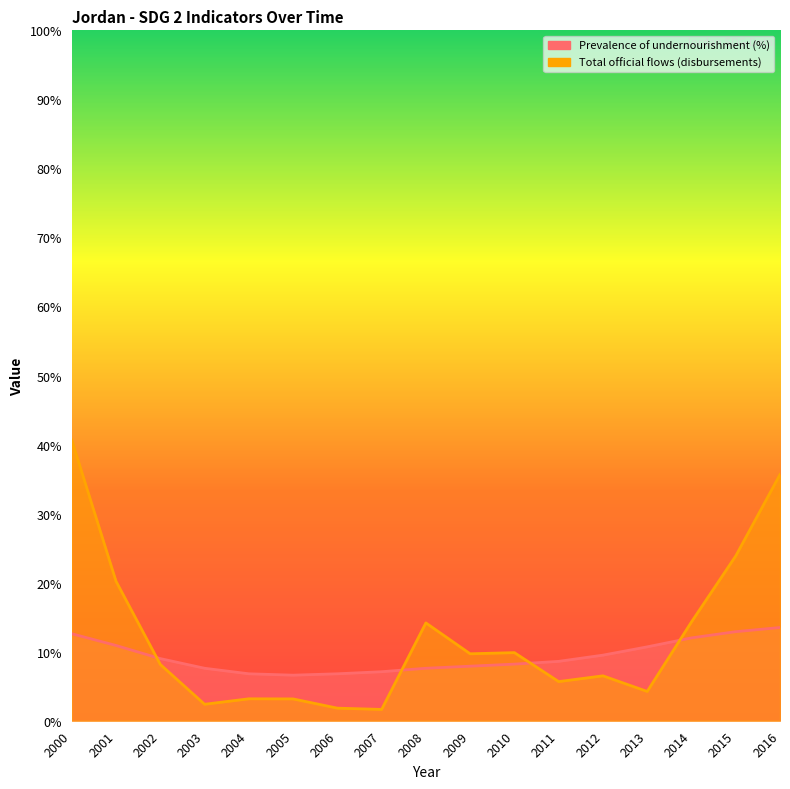

What is the difference between the Total official flows (disbursements) values at 2002 and 2001?

12.0